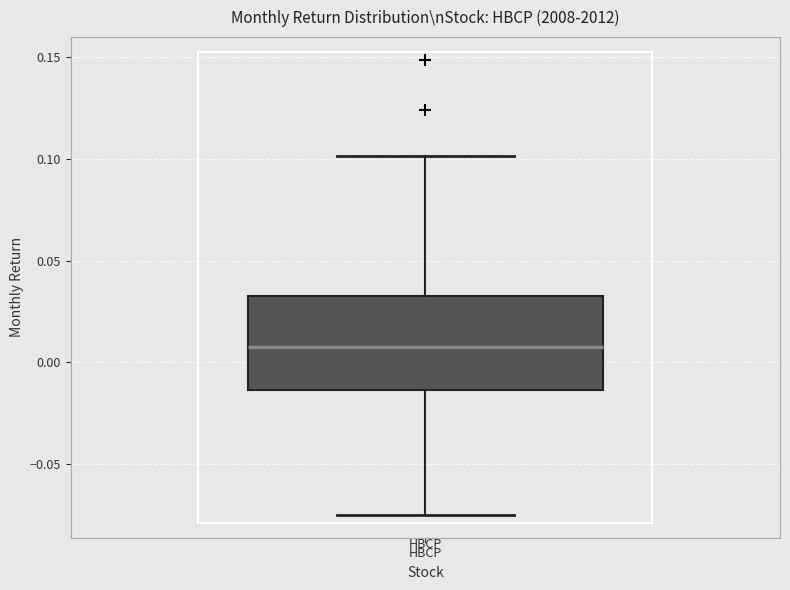

Read this box plot against the y-axis: the position of the median line, the range covered by the box, and the ends of both whiskers. The values are not printed on the chart, so give them approximately, as read against the axis.

median 0.010, box -0.015 to 0.035, whiskers -0.075 to 0.100